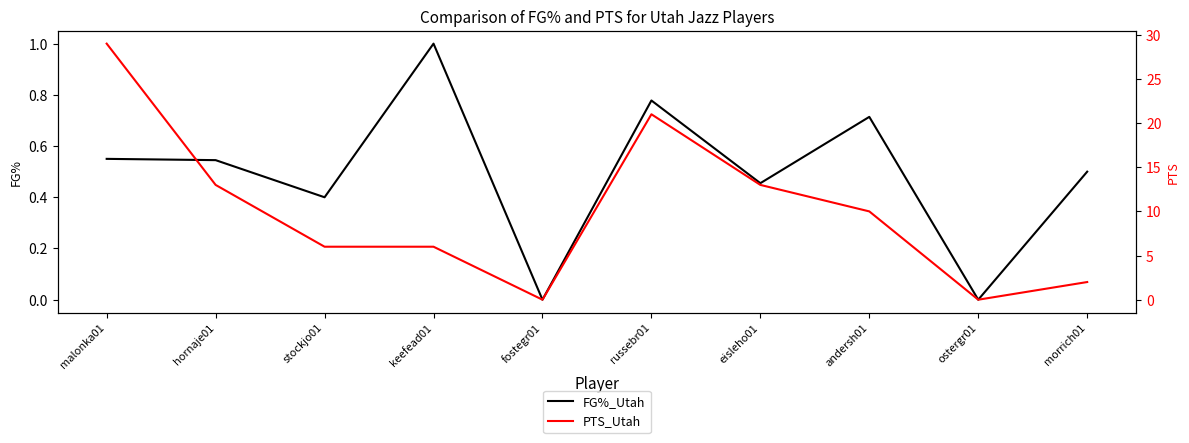

The value of PTS_Utah at andersh01 is 10.0. True or false?

True